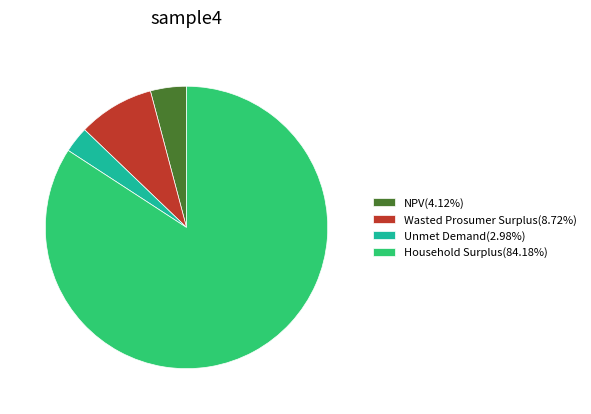

Which category has the biggest portion of the pie?

Household Surplus